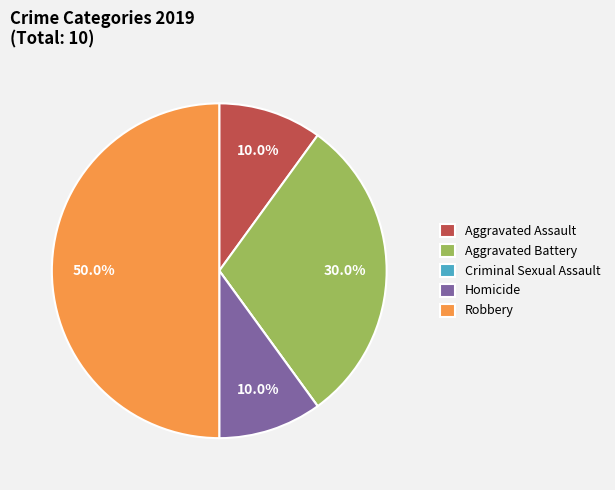

To the nearest percent, what portion does Homicide represent?

10%